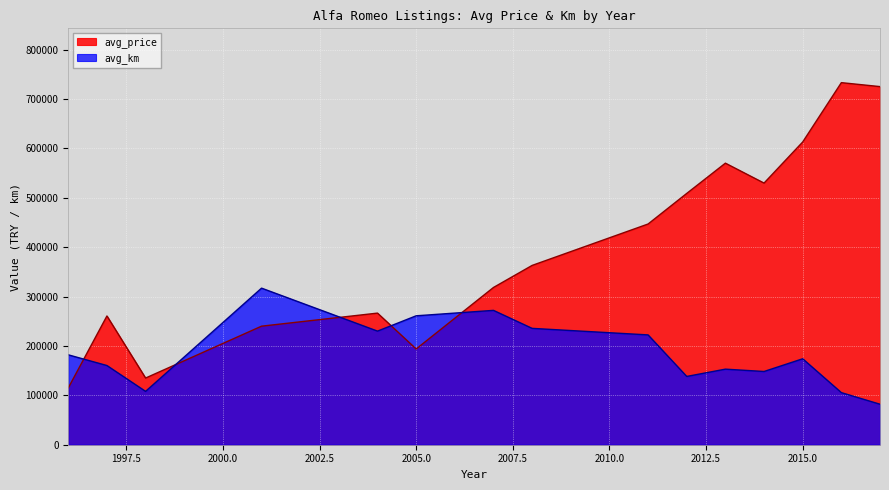

List the series in order of their overall mean, lowest first.

avg_km, avg_price